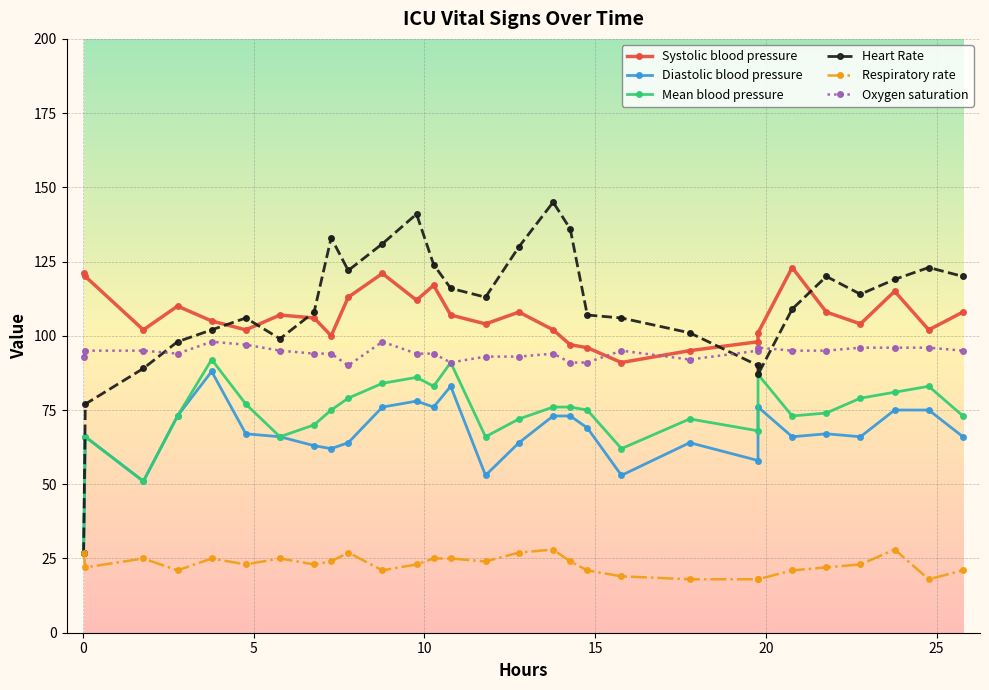

How many lines are shown in the chart?

6